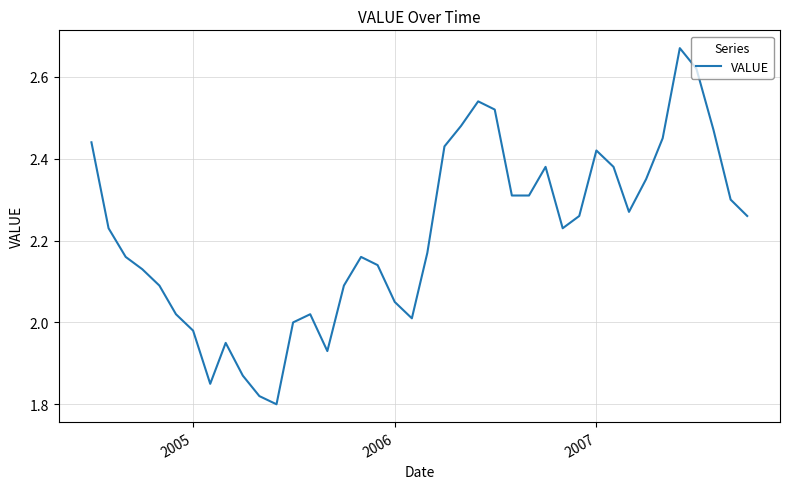

What is the difference between the maximum and minimum values?

0.9